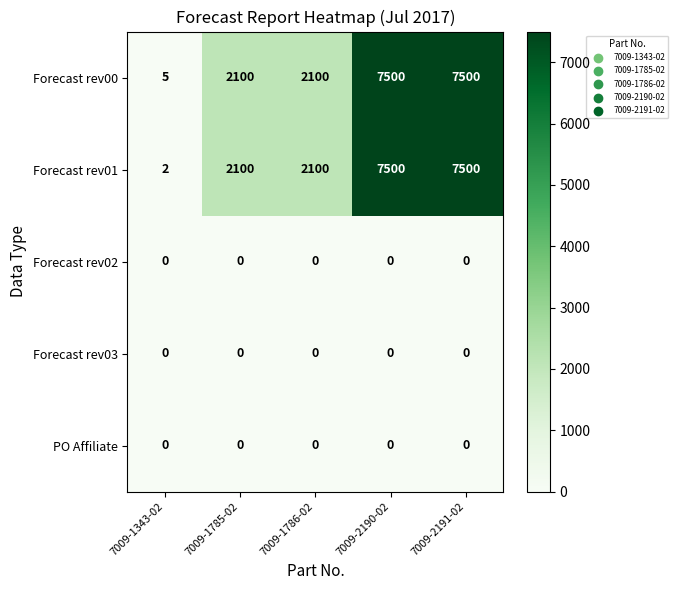

Is the value of Forecast rev01 at 7009-2190-02 greater than the value of Forecast rev02 at 7009-1343-02?

Yes